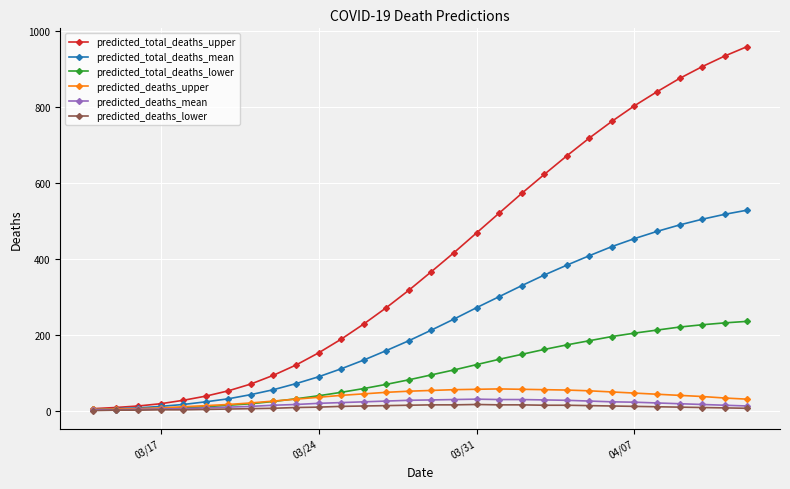

What is the highest value of the predicted_total_deaths_upper series?

959